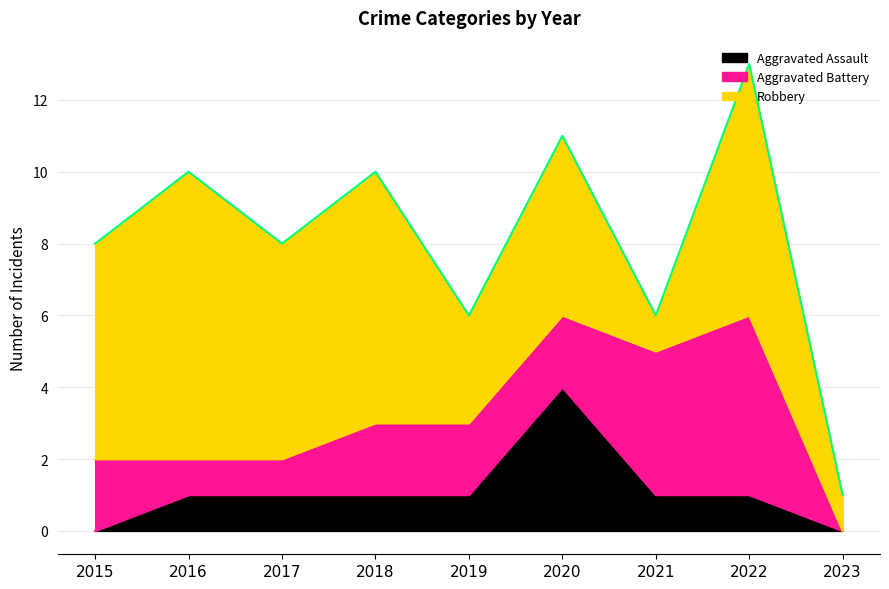

At 2016, list the series in order from smallest to largest.

Aggravated Assault, Aggravated Battery, Robbery